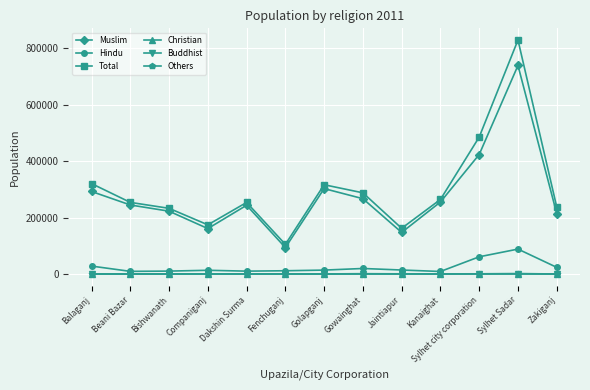

What is the label of the 11th point from the right?

Bishwanath